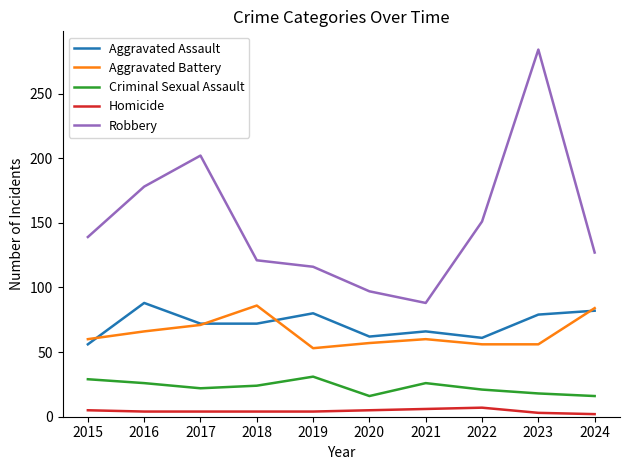

Is it true that Aggravated Battery equals 84 at 2024?

True